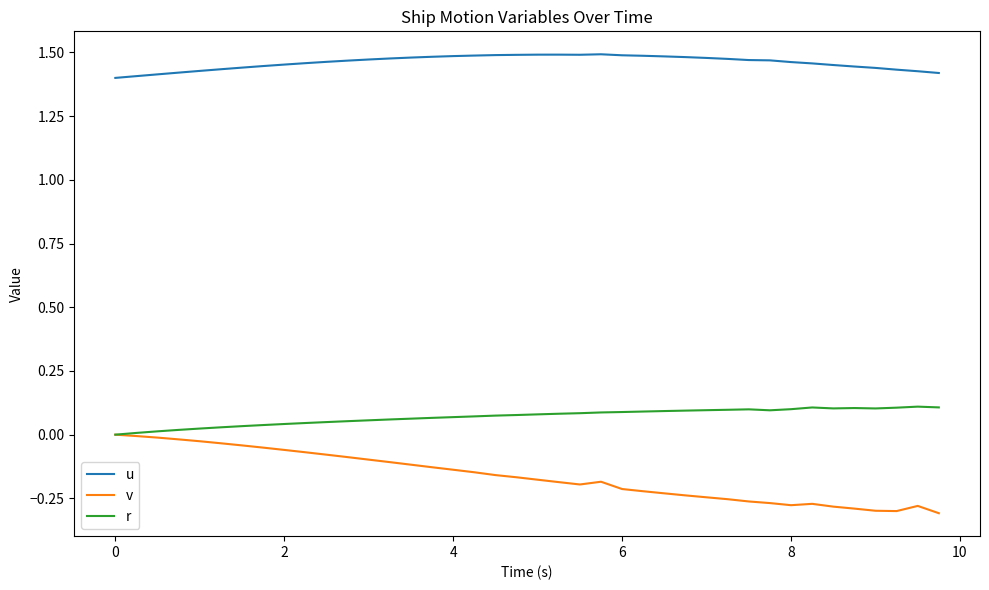

Which series has the largest total across all categories?

u